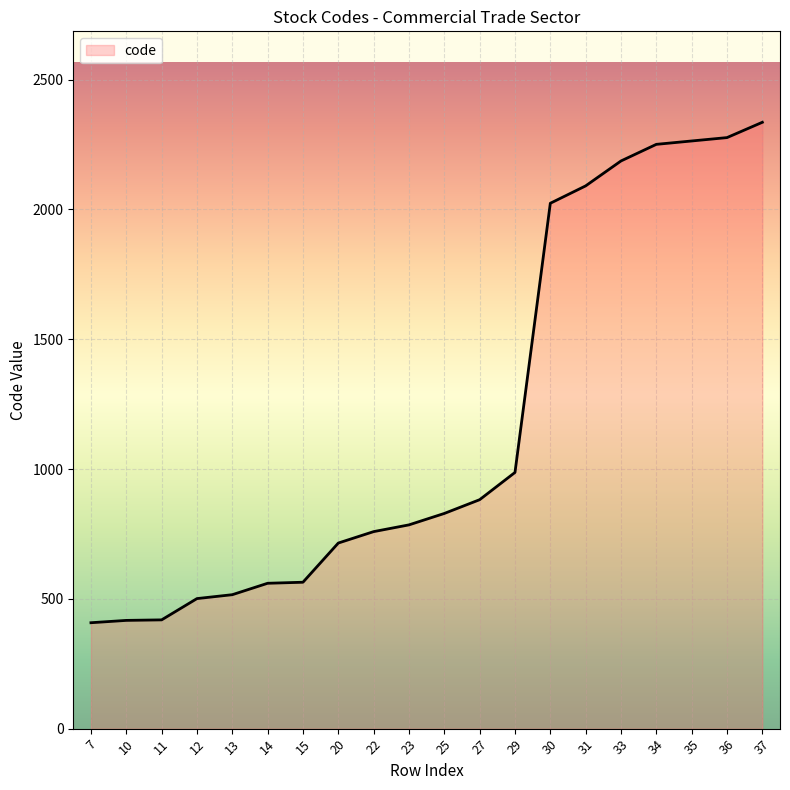

True or false: the data shows 882 at 27.

True